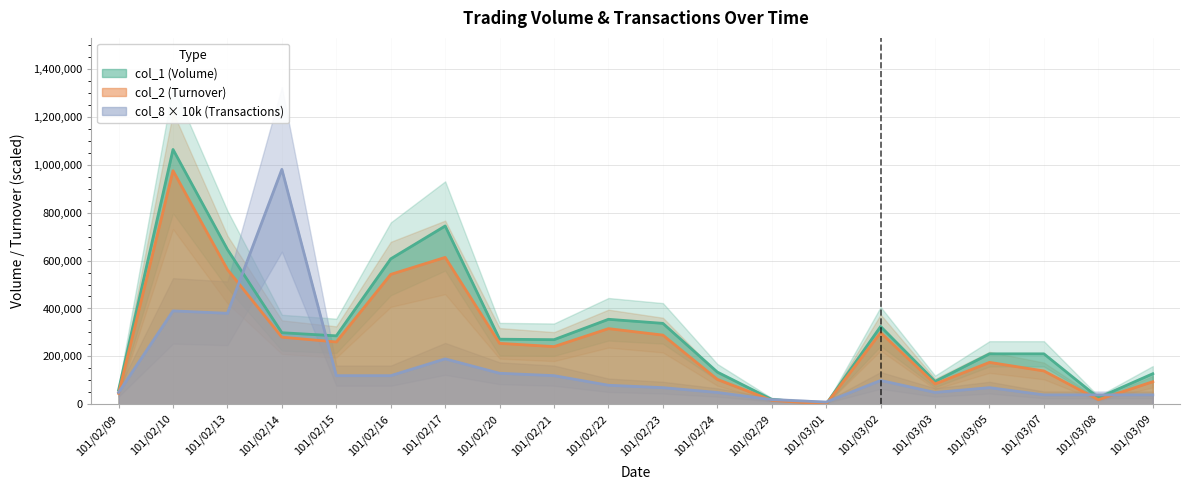

How many data points in col_8 are less than 80000?

10